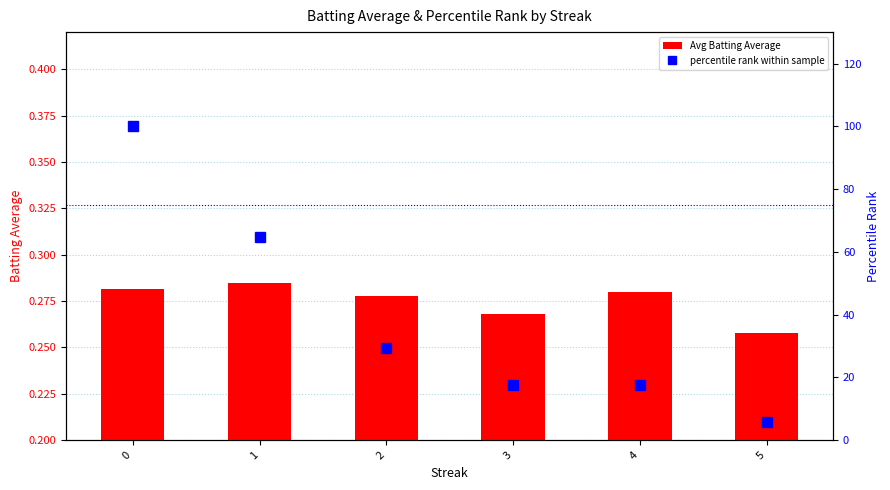

Rank the series by their average value, from lowest to highest.

Avg Batting Average, percentile rank within sample